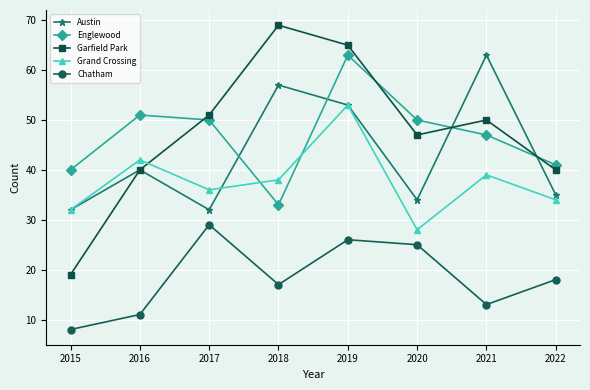

What is the greatest value displayed?

69